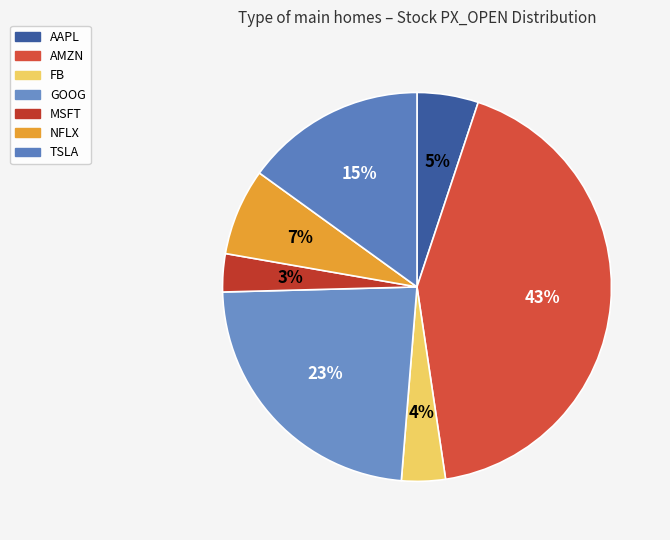

Which category has the smallest portion of the pie?

MSFT